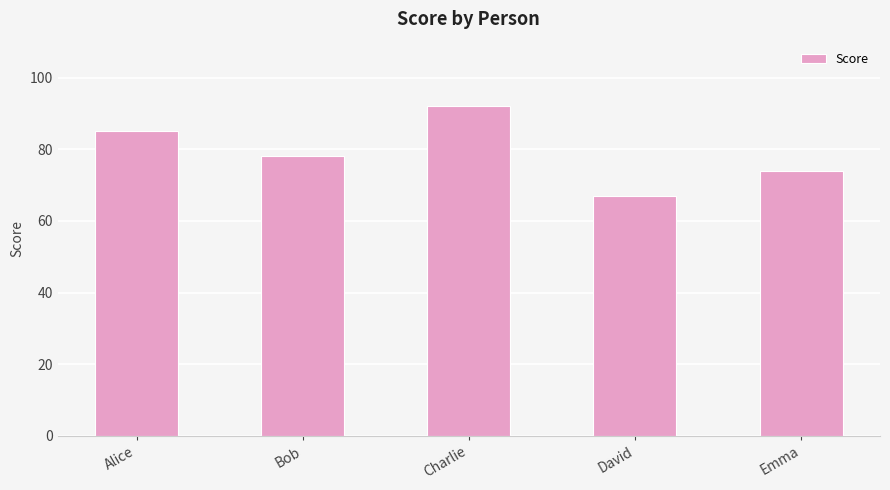

The value at Charlie is 92. True or false?

True